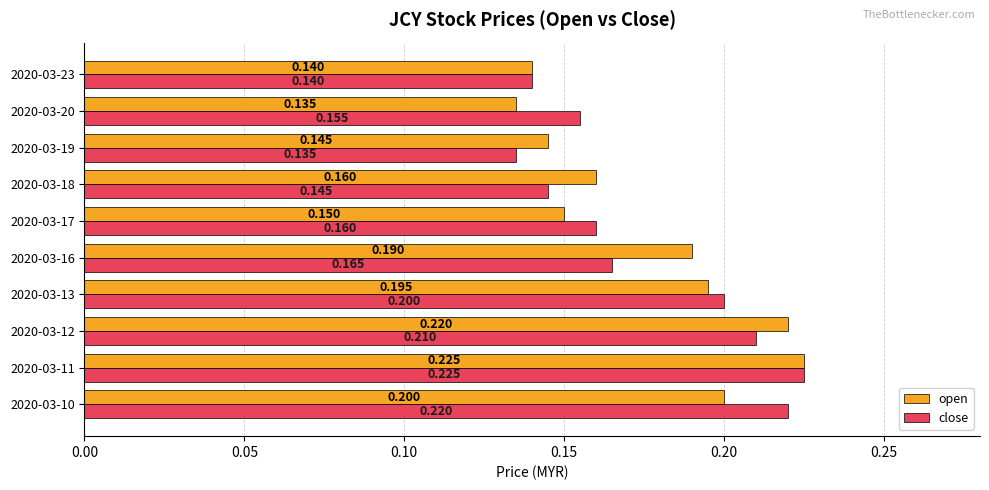

Rank the series by their average value, from lowest to highest.

close, open